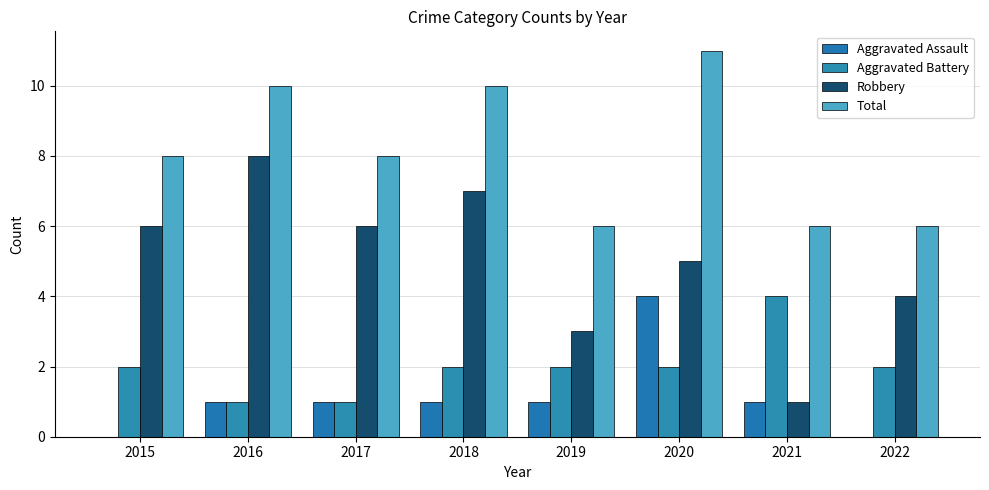

Does the chart contain stacked bars?

No